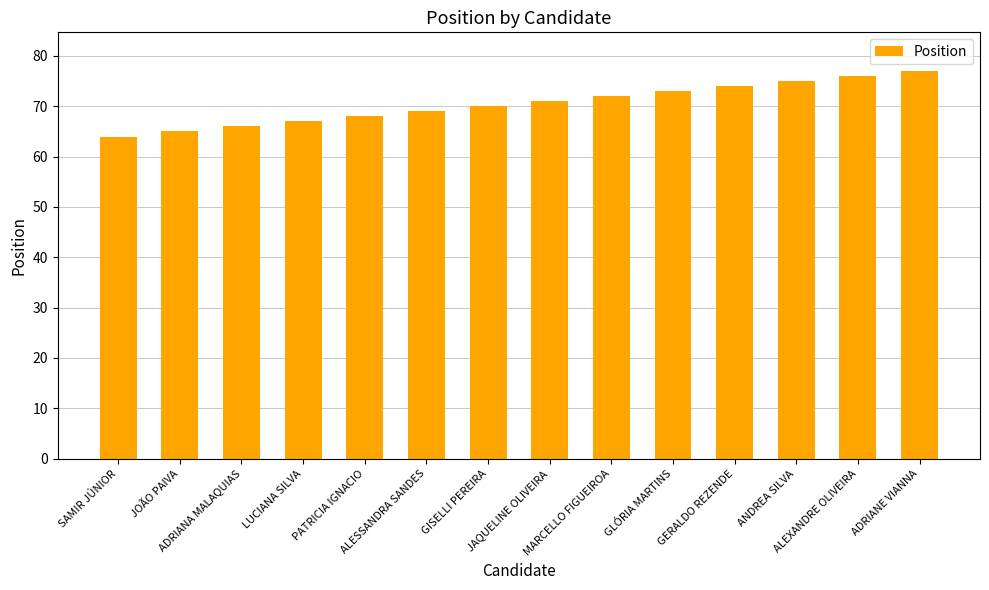

What is the ratio of the value at GISELLI PEREIRA to the value at ANDREA SILVA?

0.9